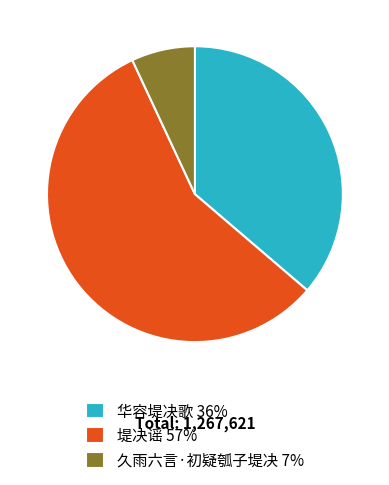

Combined, do 久雨六言·初疑瓠子堤决 7% and 华容堤决歌 36% account for over 50%?

No